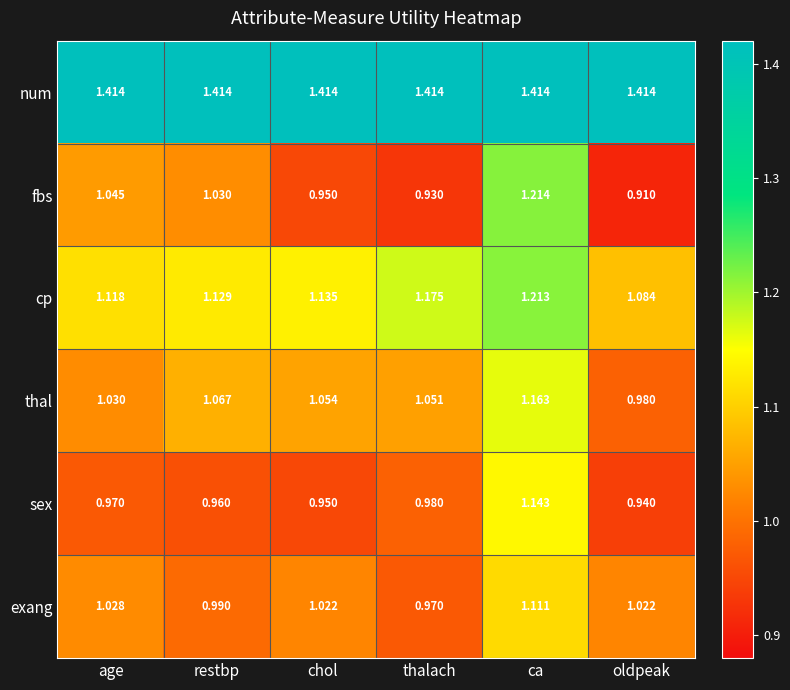

At which category is the sum across all series the highest?

ca